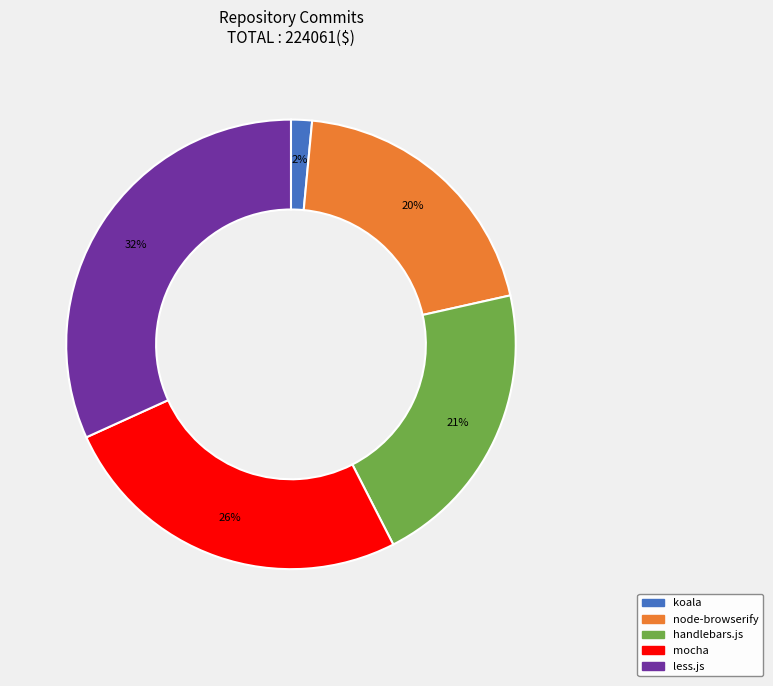

Is there any slice that represents more than half of the pie?

No